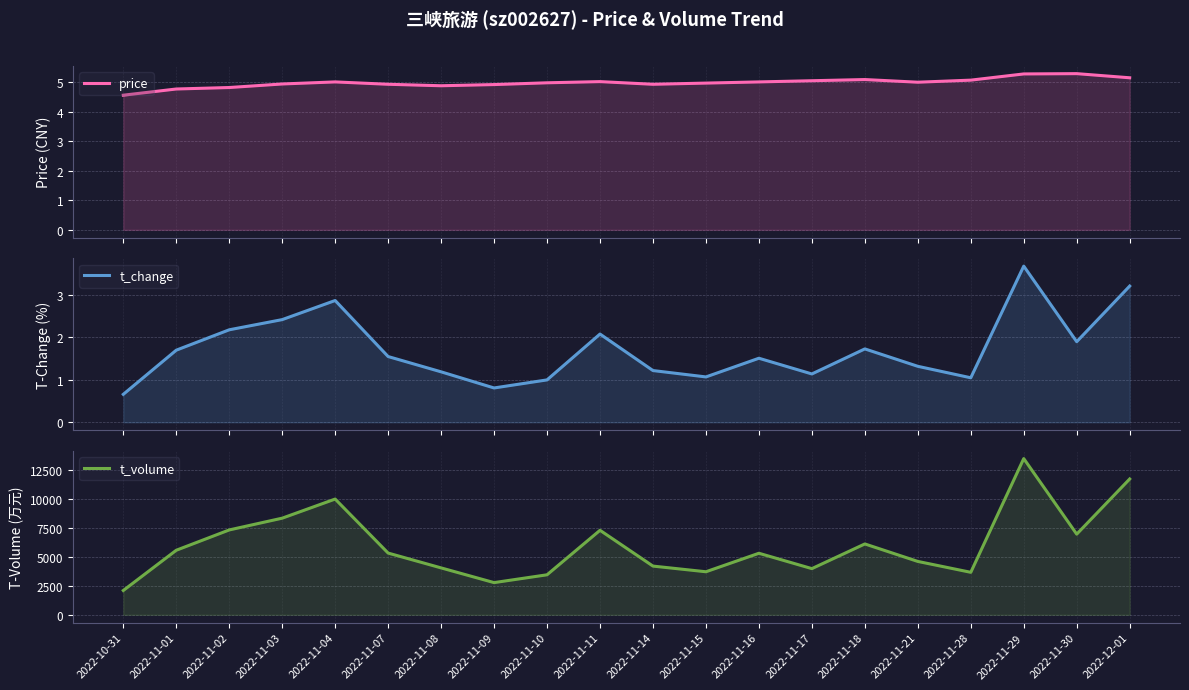

What is the total value across all series at 2022-11-03?

8341.4